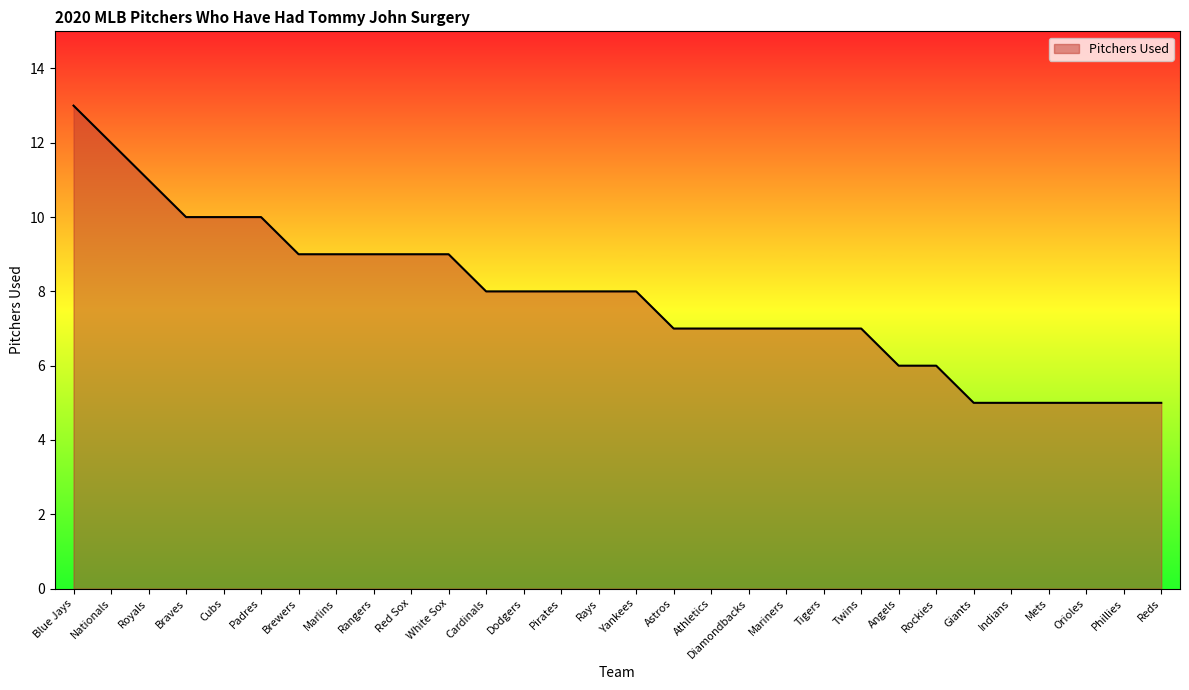

The chart shows a value of 7 at Mariners. True or false?

True